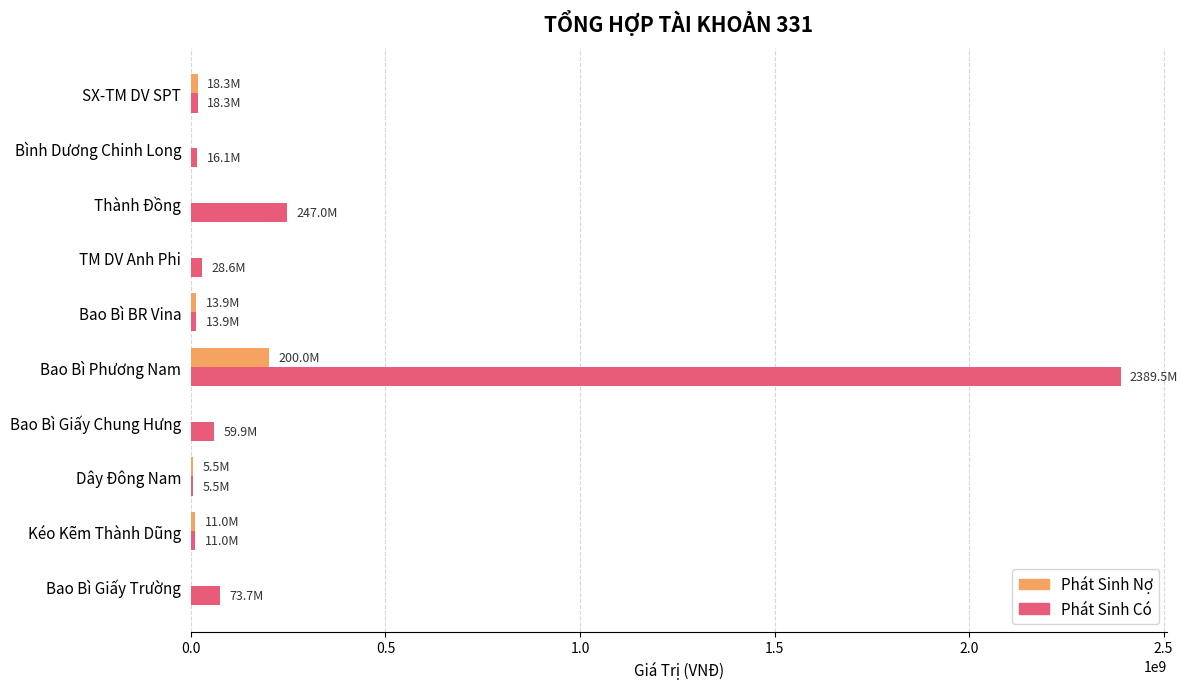

How many distinct data groups are displayed?

2